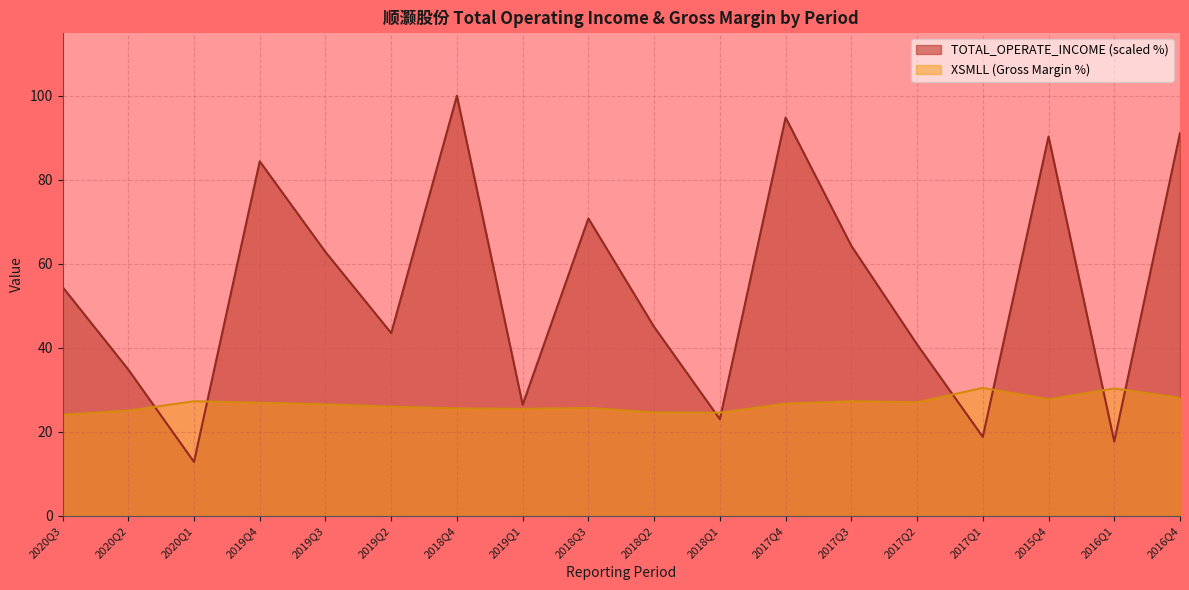

How many distinct data groups are displayed?

2